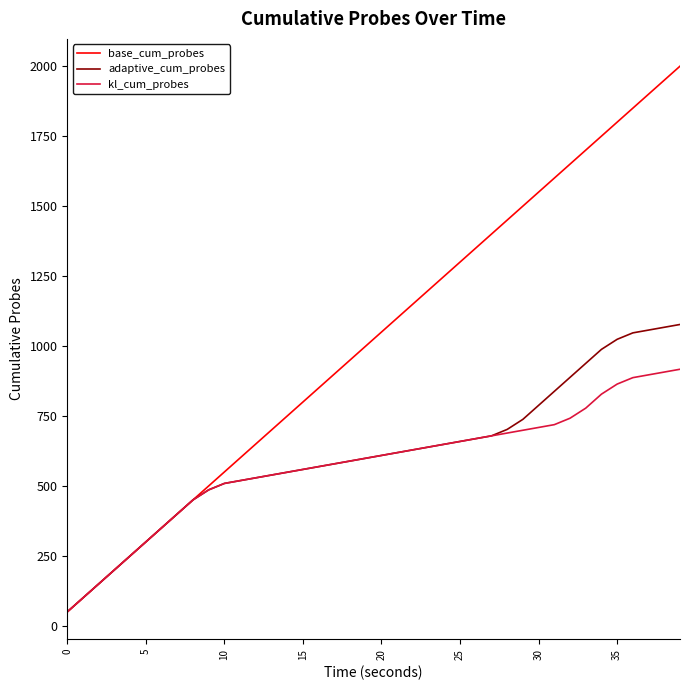

Does the chart have visible grid lines?

No